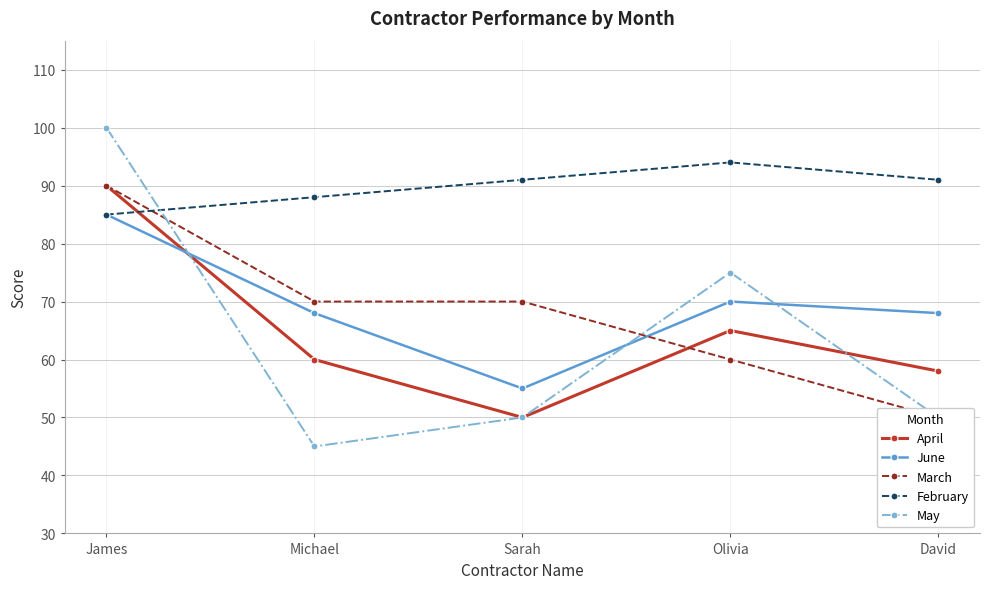

True or false: February has a value of 130 at Sarah.

False